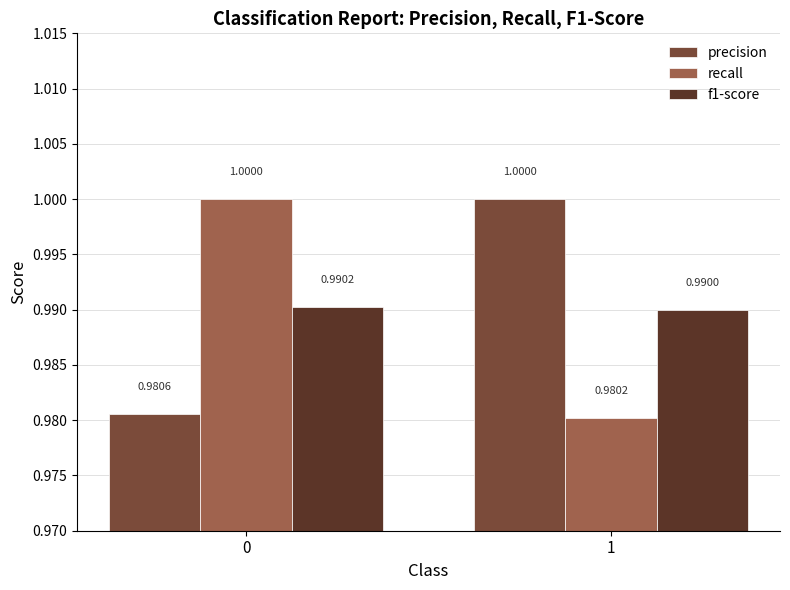

What are all the series names shown in the legend?

precision, recall, f1-score